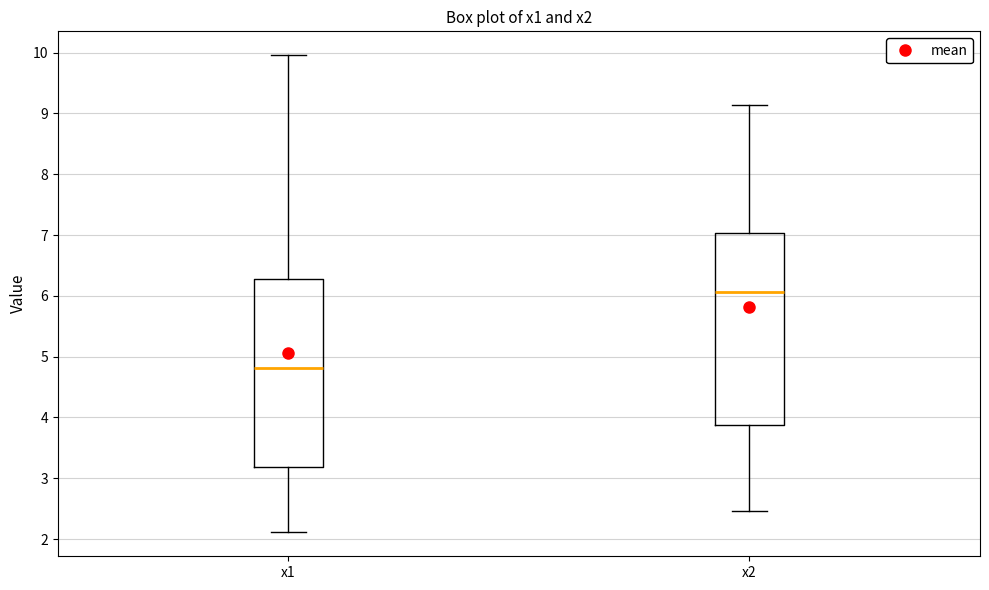

Reading left to right, read every box against the y-axis: the position of its median line, the range the box covers, and the ends of its whiskers. The values are not printed on the chart, so give them approximately, as read against the axis.

x1: median 4.8, box 3.2 to 6.3, whiskers 2.1 to 10.0
x2: median 6.1, box 3.9 to 7.0, whiskers 2.5 to 9.1